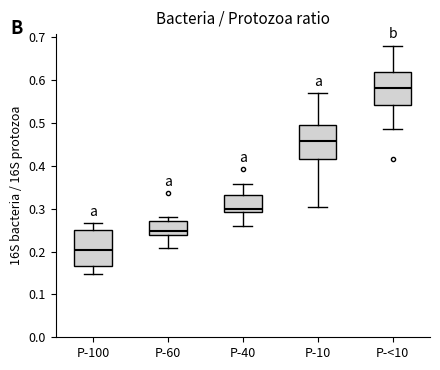

Reading left to right, transcribe this box plot: for each box, give where its median line is, the range the box spans, and where its two whiskers end, as read against the y-axis. The values are not printed on the chart, so give them approximately, as read against the axis.

P-100: median 0.20, box 0.17 to 0.25, whiskers 0.15 to 0.27
P-60: median 0.25, box 0.24 to 0.27, whiskers 0.21 to 0.28
P-40: median 0.30, box 0.29 to 0.33, whiskers 0.26 to 0.36
P-10: median 0.46, box 0.42 to 0.50, whiskers 0.31 to 0.57
P-<10: median 0.58, box 0.54 to 0.62, whiskers 0.49 to 0.68